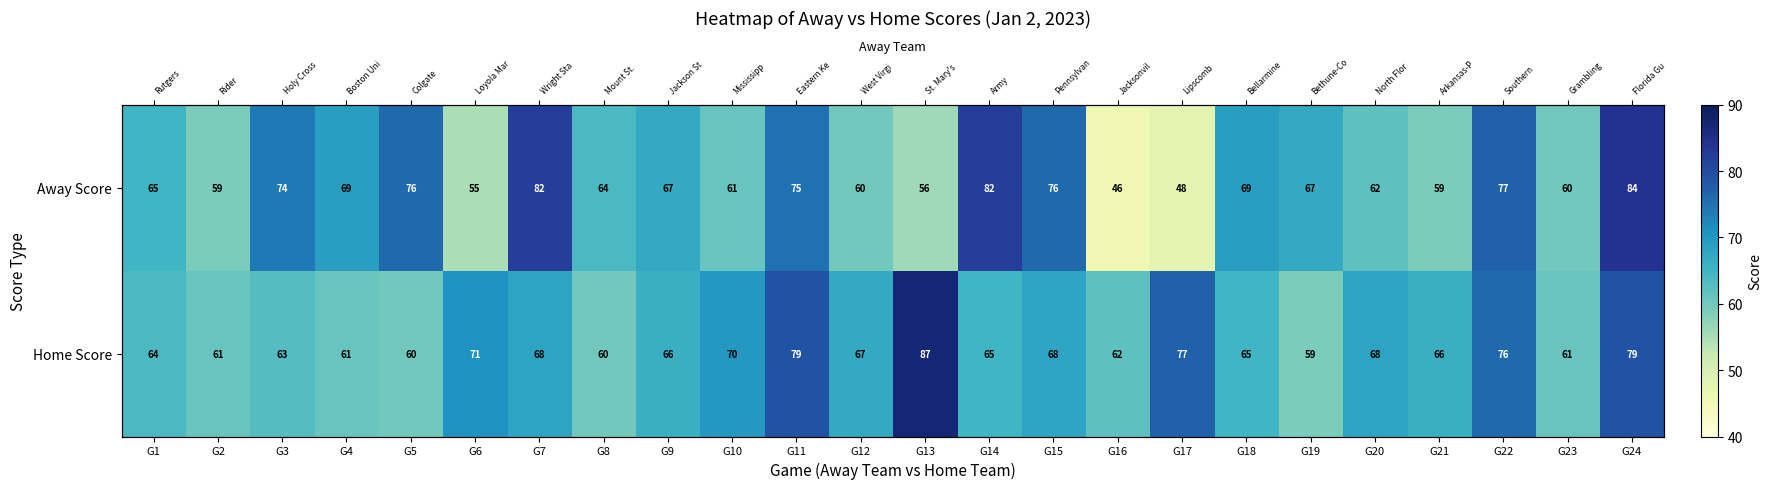

What is the average value of the Home Score series?

68